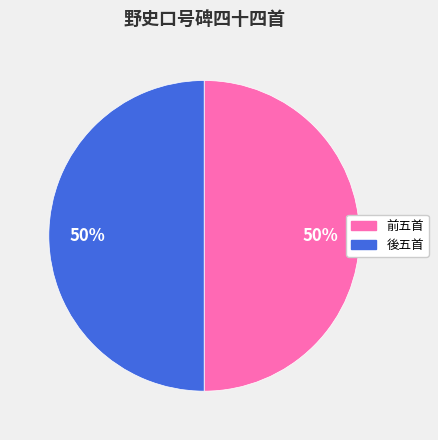

How many slices are in this pie chart?

2